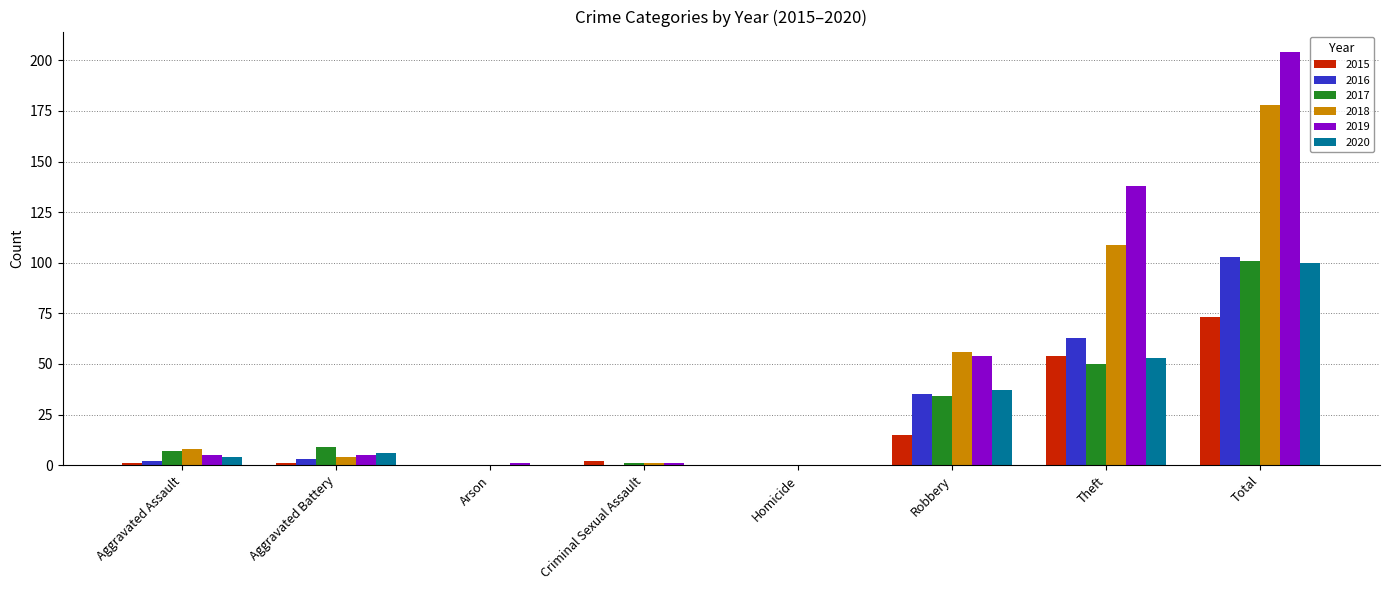

What is the average value of the 2019 series?

51